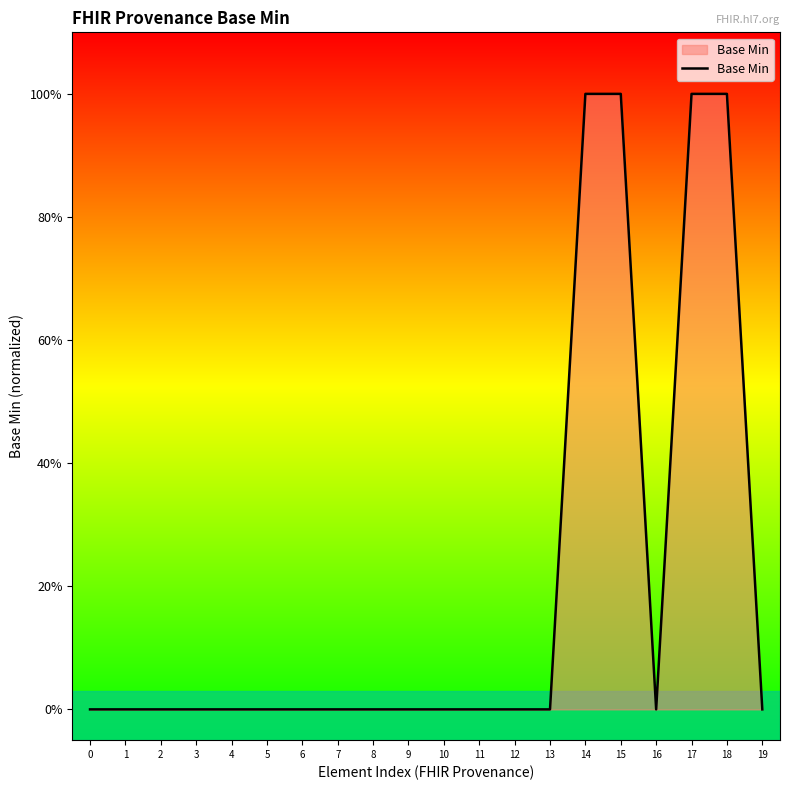

Does the chart display data point markers on the line(s)?

No